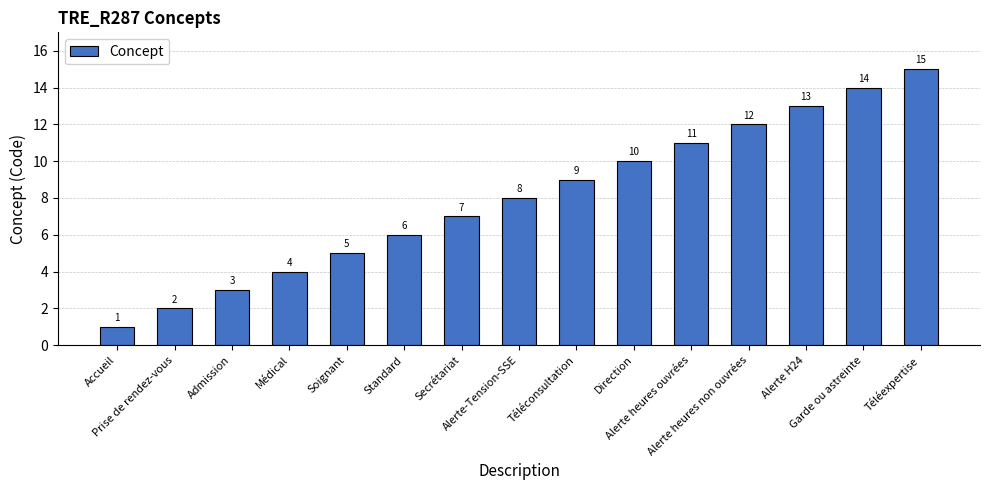

What is the average value?

8